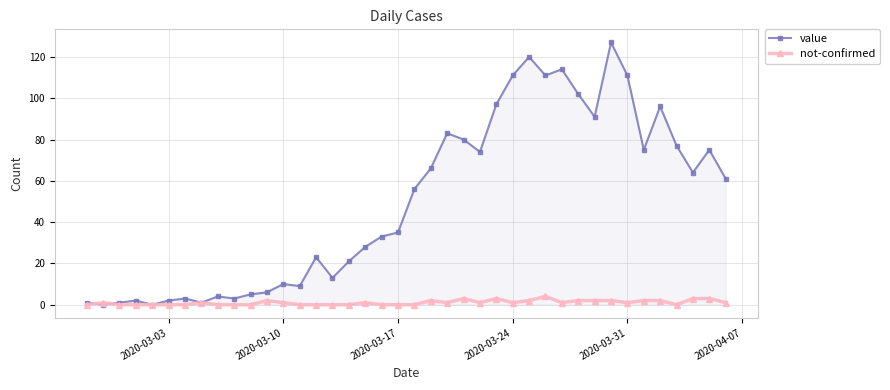

Which series has the widest spread of values?

value